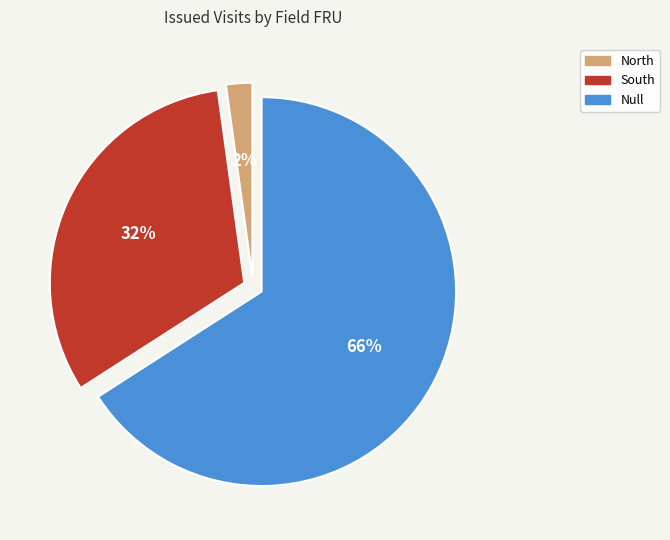

To the nearest percent, what portion does North represent?

2%